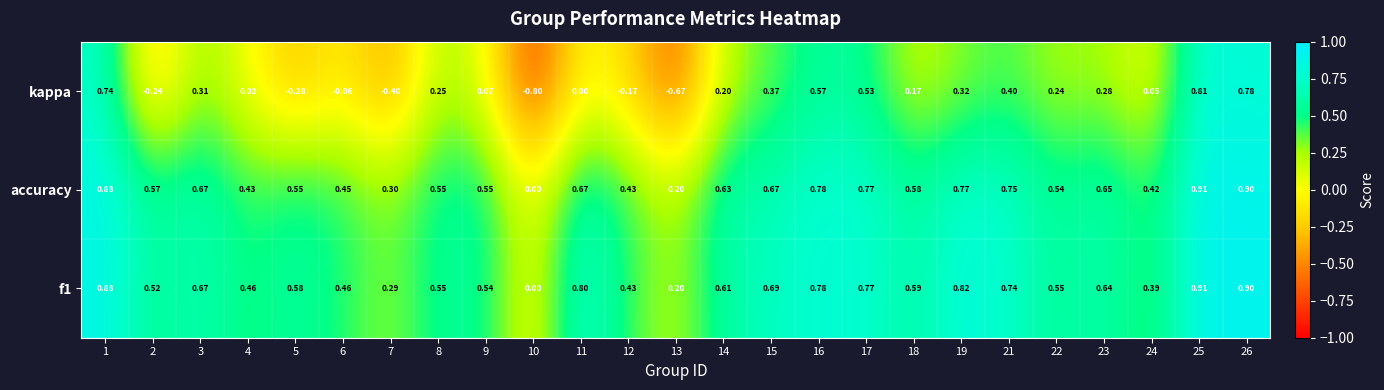

Is the value of accuracy at 19 greater than the value of f1 at 26?

No